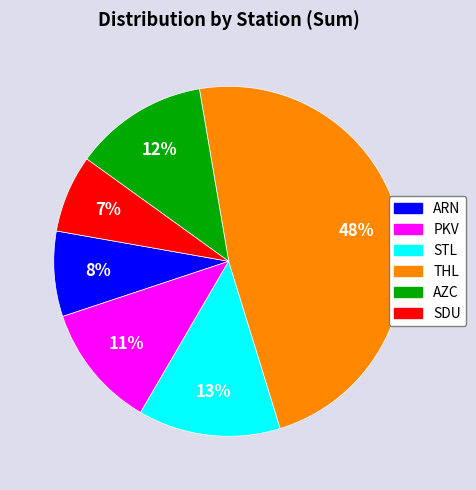

Count the number of slices in the pie.

6